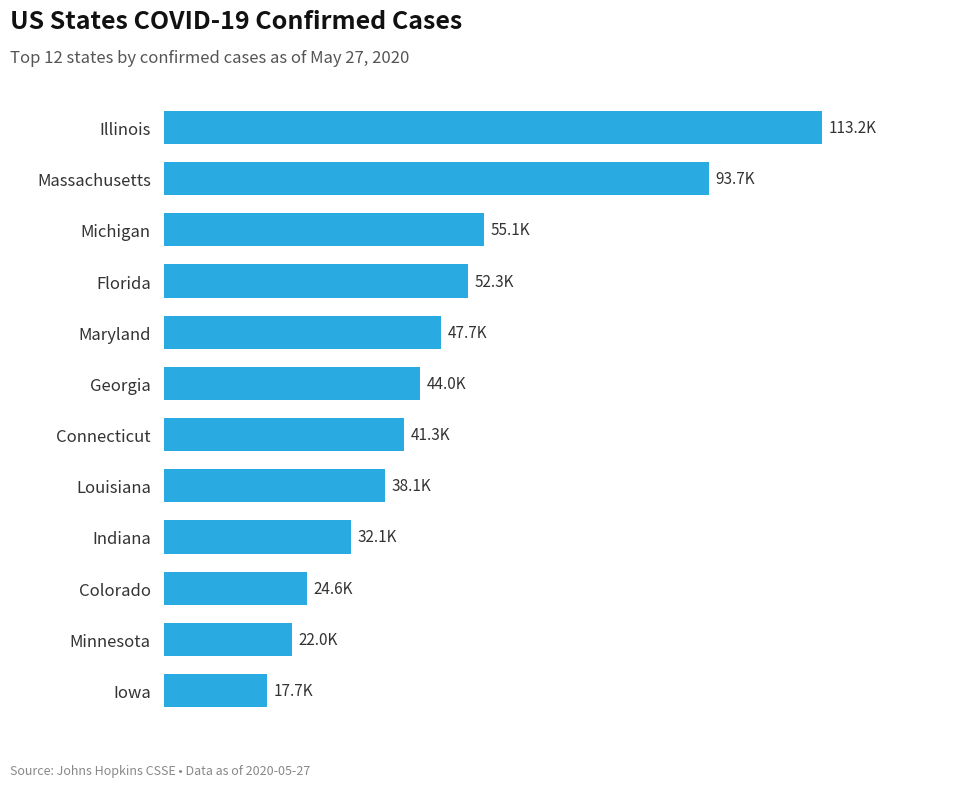

Does the chart contain any negative values?

No